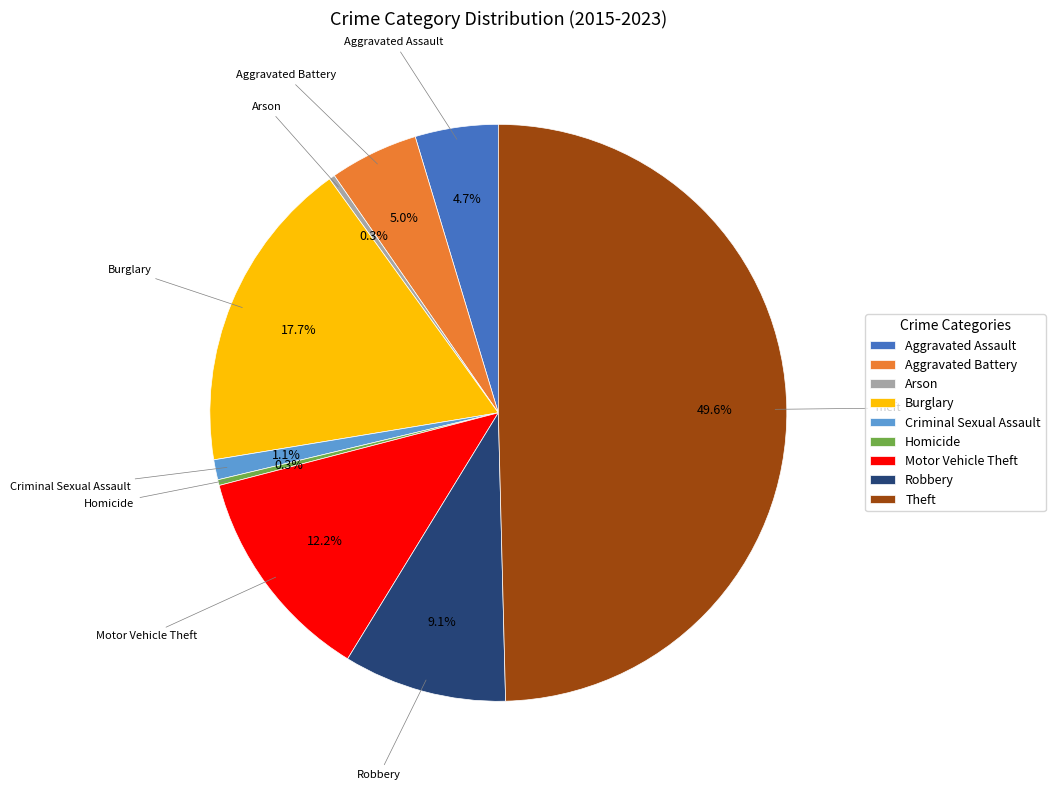

What is the largest slice in the pie chart?

Theft